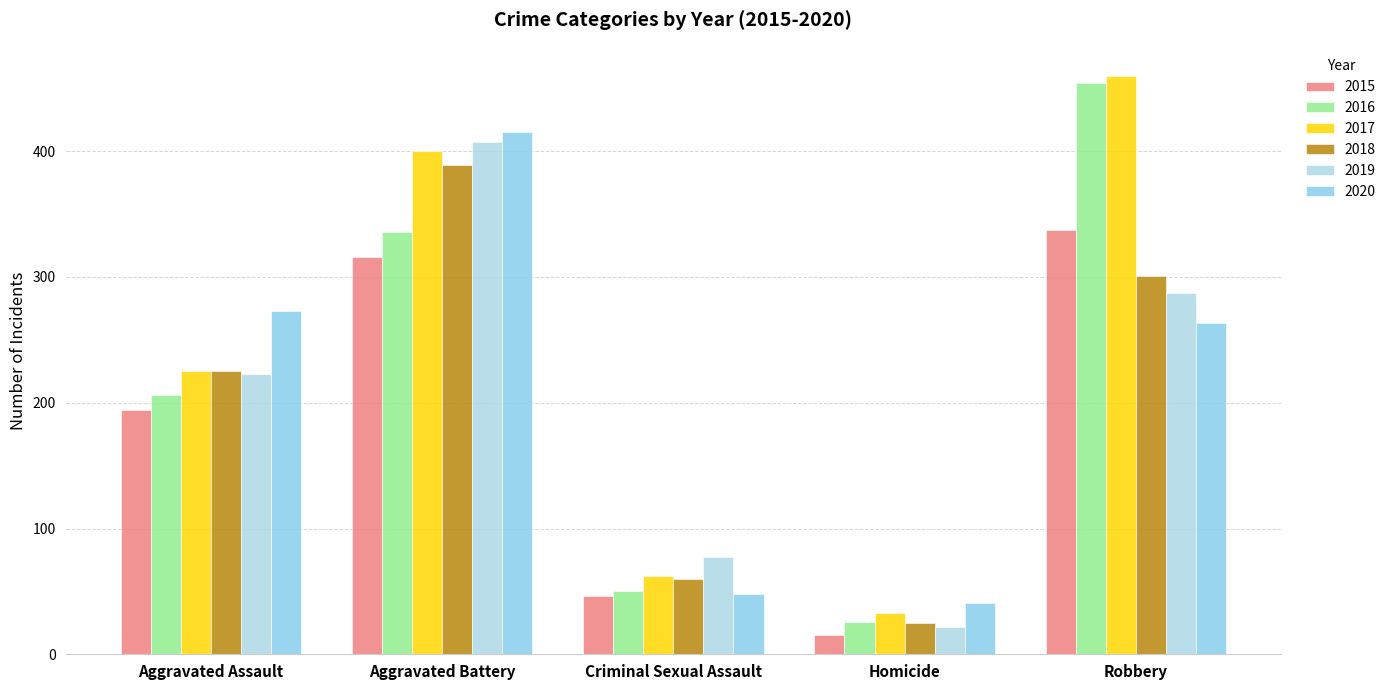

What is the lowest value of the 2019 series?

22